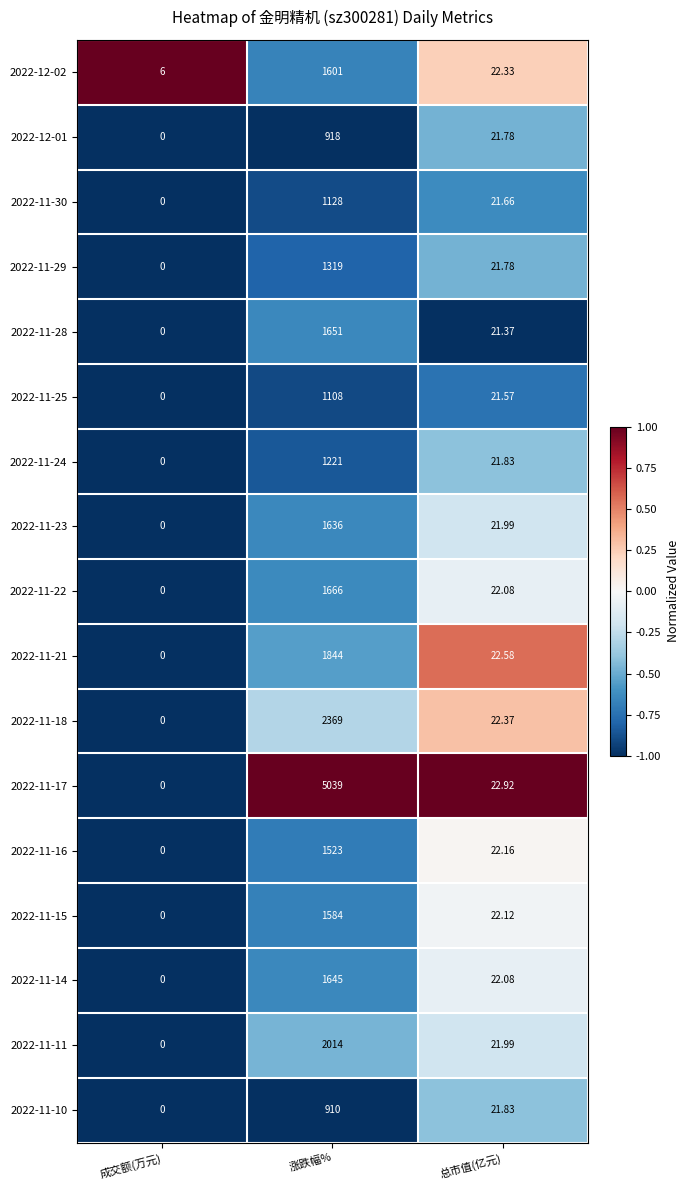

At which label does 2022-12-02 first exceed 22?

涨跌幅%